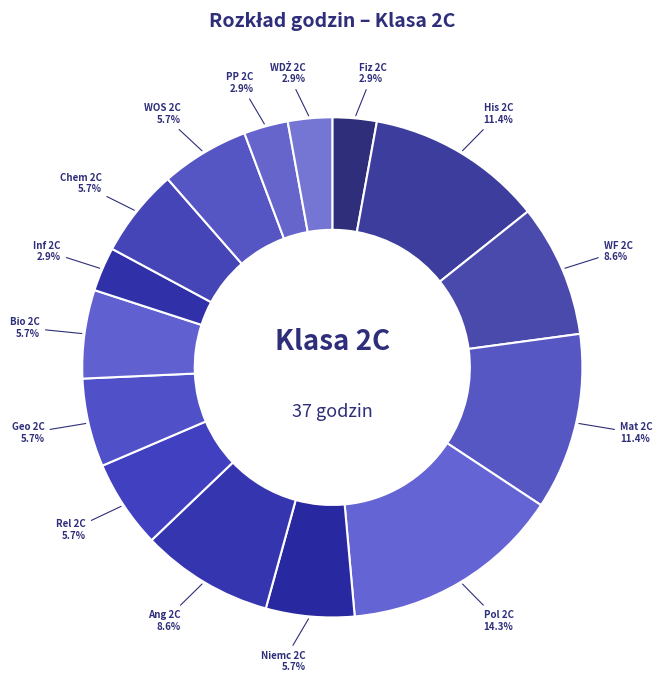

To the nearest percent, what percentage of the pie is Bio 2C?

6%